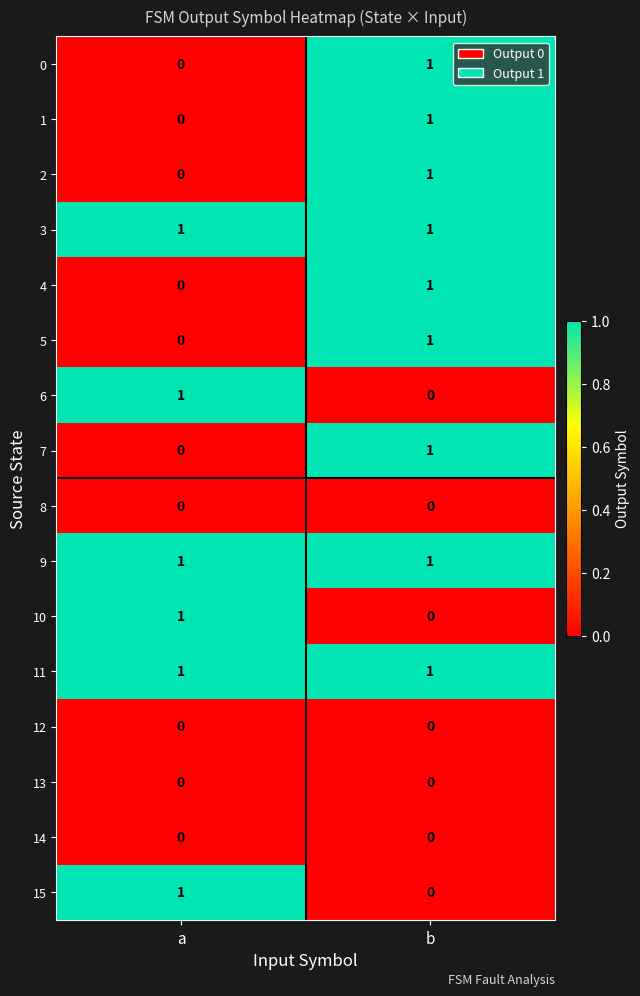

True or false: 3 has a value of 2 at b.

False